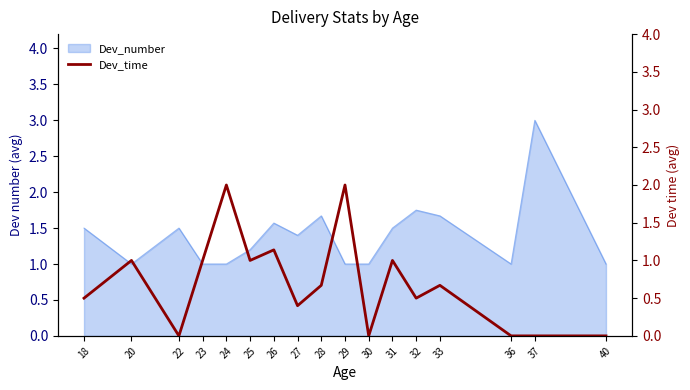

What is the change in value from 24 to 33?

-1.3